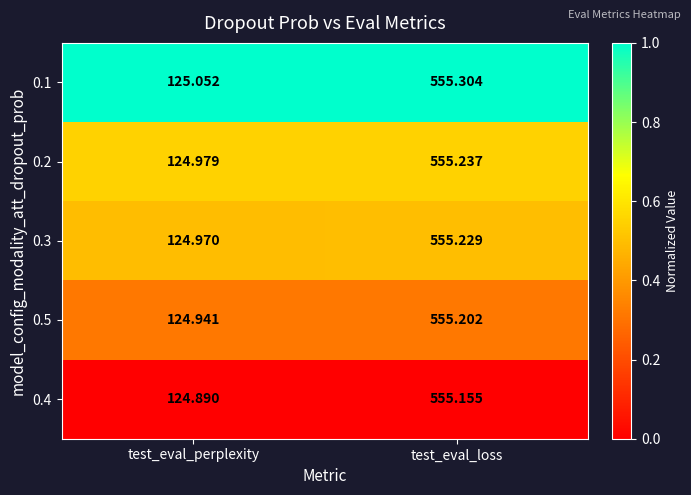

Which category has the lowest value in the 0.1 series?

test_eval_perplexity